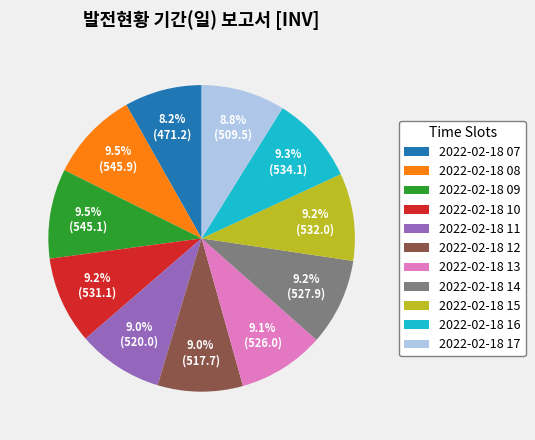

How many slices are in this pie chart?

11